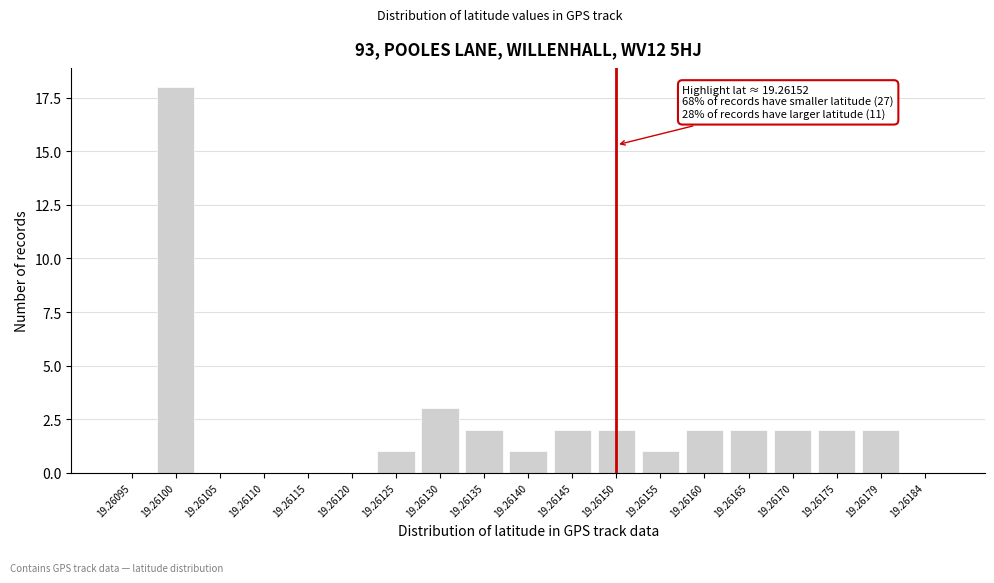

Reading left to right, extract all data points from this chart.

19.26095=0	19.26100=18	19.26105=0	19.26110=0	19.26115=0	19.26120=0	19.26125=1	19.26130=3	19.26135=2	19.26140=1	19.26145=2	19.26150=2	19.26155=1	19.26160=2	19.26165=2	19.26170=2	19.26175=2	19.26179=2	19.26184=0